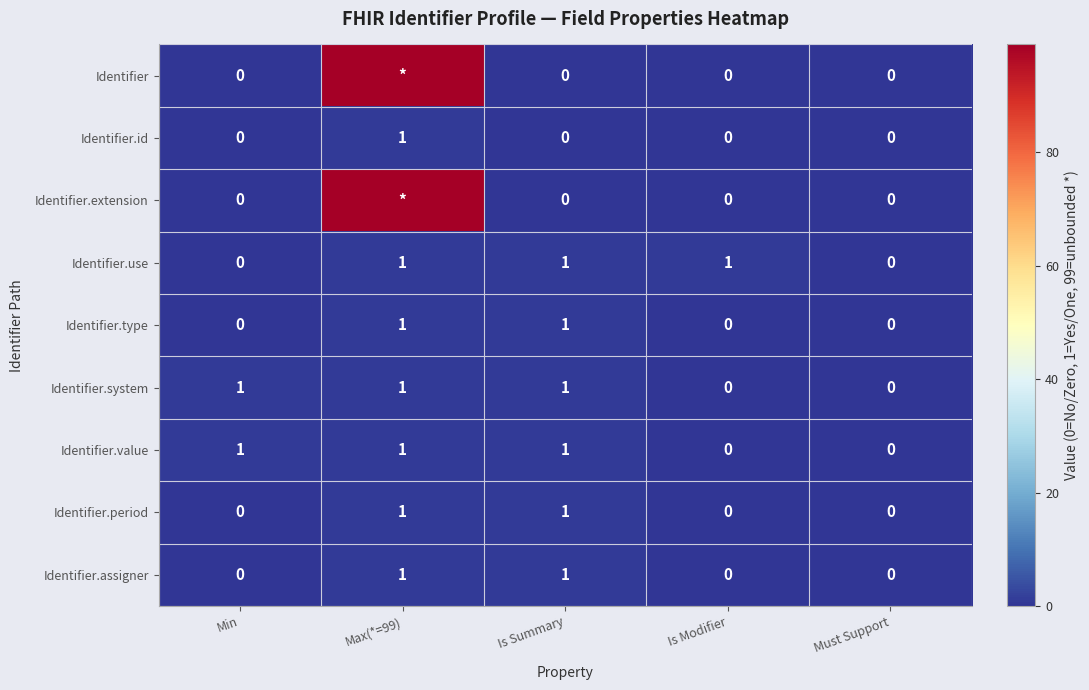

Count the Identifier.type values in the range 0 to 1.

5